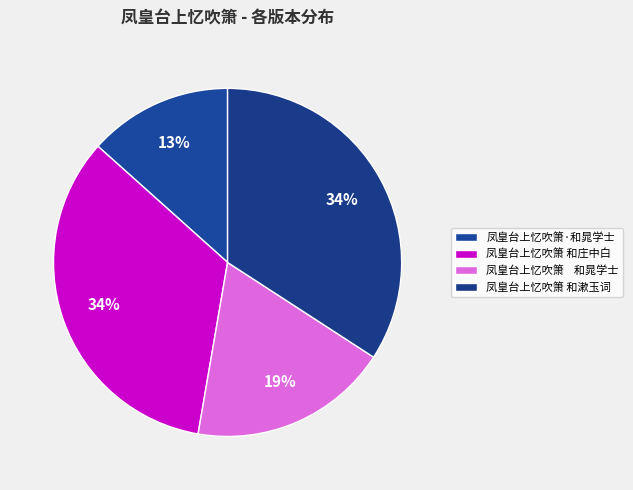

Count the number of slices in the pie.

4